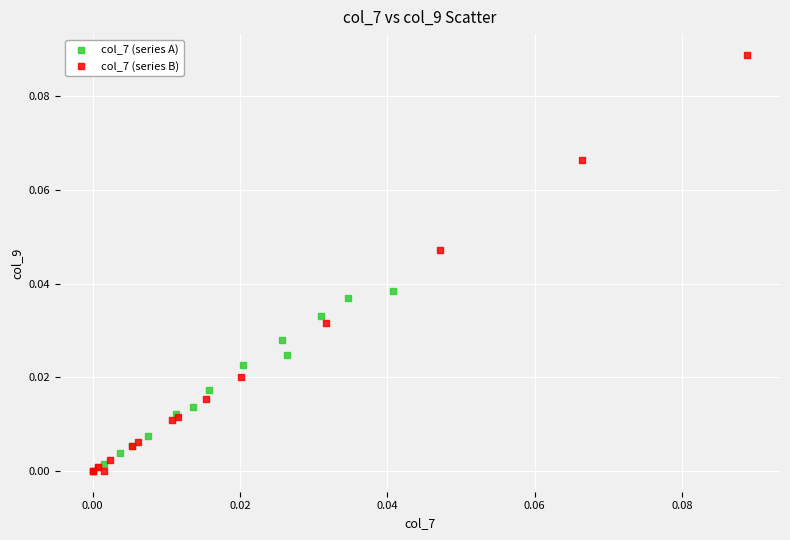

Which series has the largest Y range (max minus min)?

col_7 (series B)